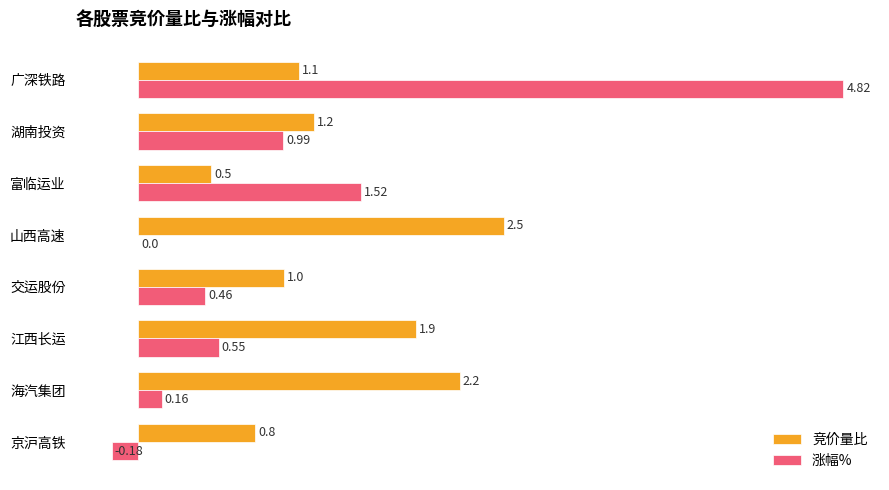

Is the value of 涨幅% at 京沪高铁 greater than the value of 竞价量比 at 富临运业?

No